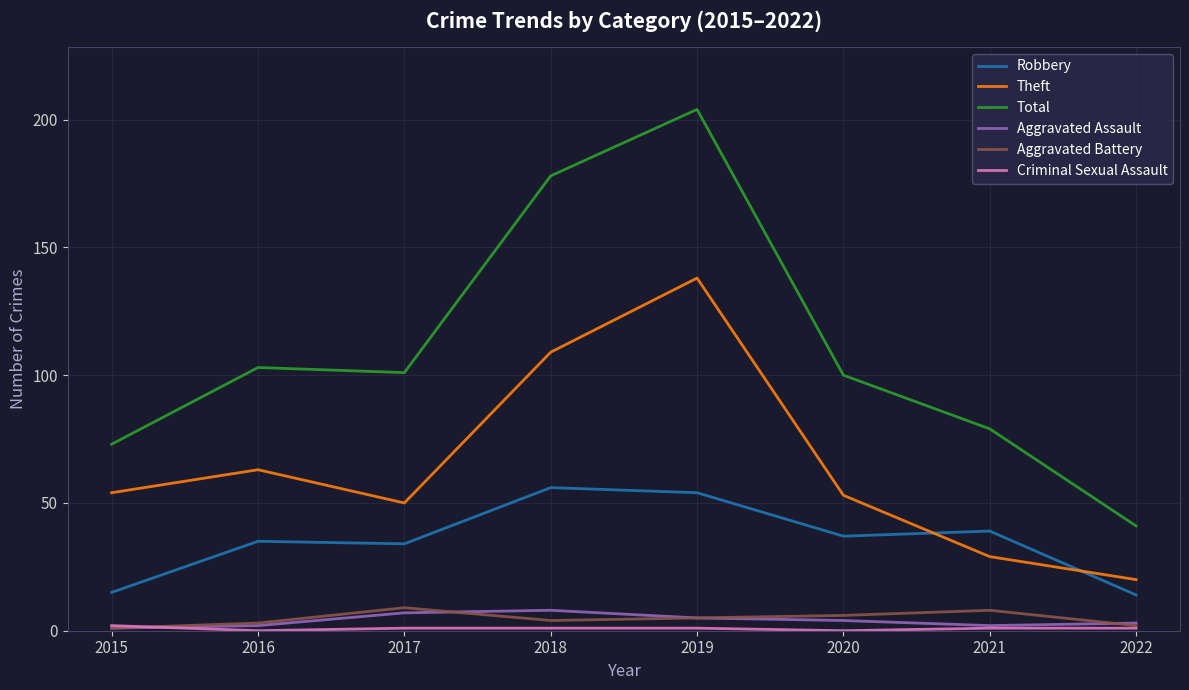

What is the approximate value of Aggravated Assault at 2022?

3